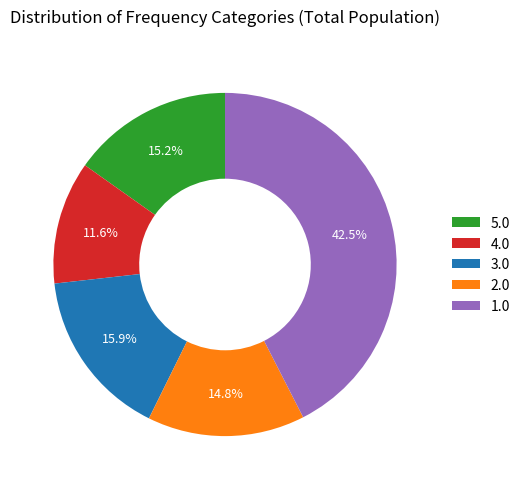

Combined, do 4.0 and 3.0 account for over 50%?

No